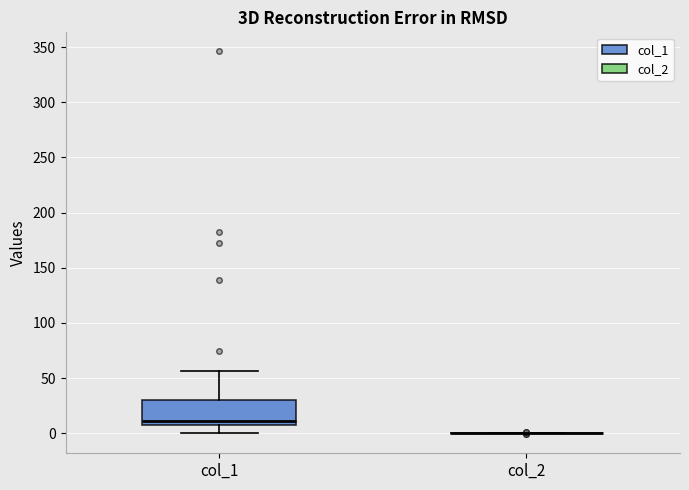

Reading left to right, read every box against the y-axis: the position of its median line, the range the box covers, and the ends of its whiskers. The values are not printed on the chart, so give them approximately, as read against the axis.

col_1: median 10, box 5 to 30, whiskers 0 to 55
col_2: box collapsed to a line at 0, whiskers 0 to 0